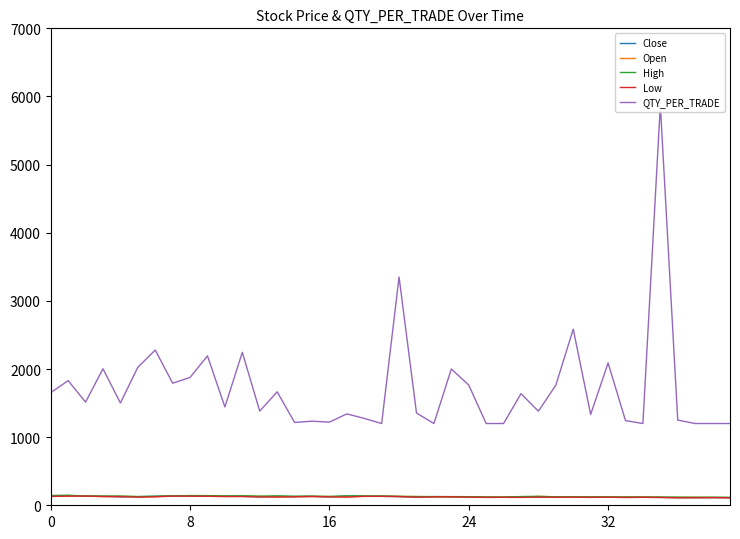

At which category is the sum across all series the highest?

35